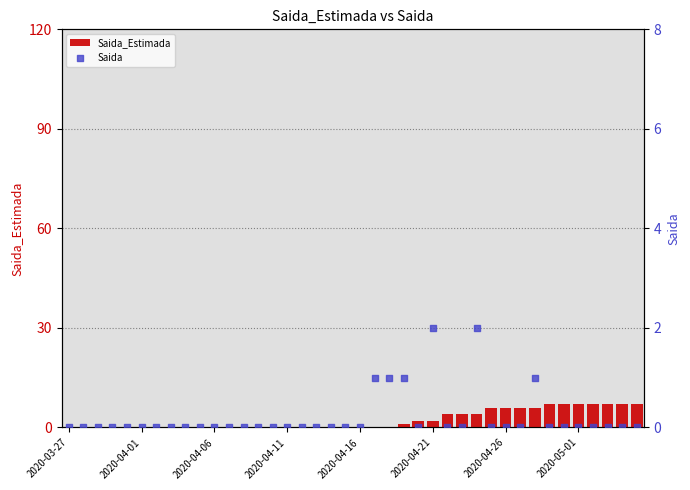

Which series contains the lowest Y value?

Saida_Estimada